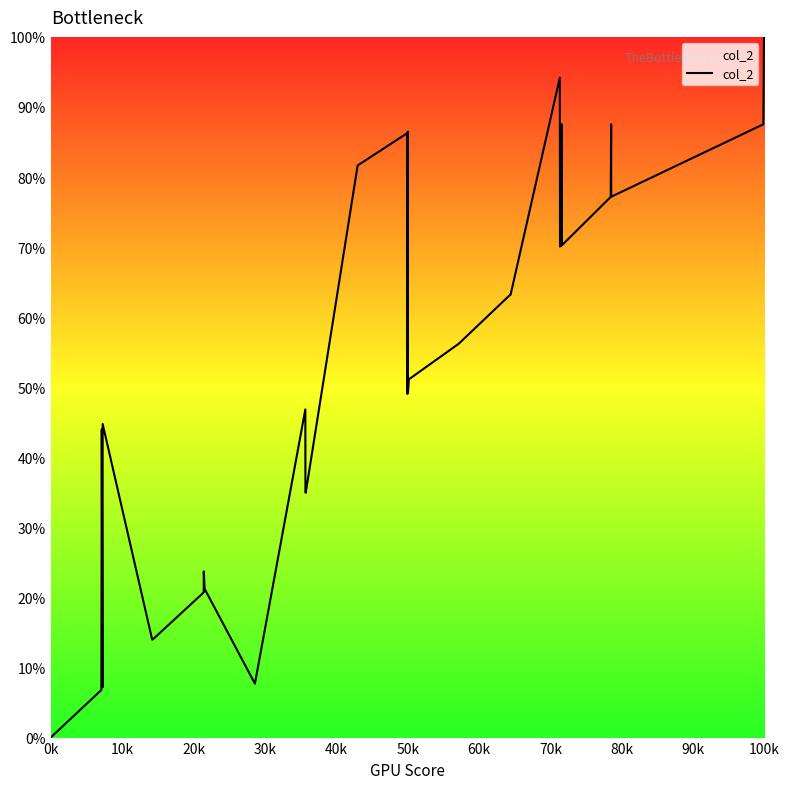

What is the greatest value displayed?

100.0